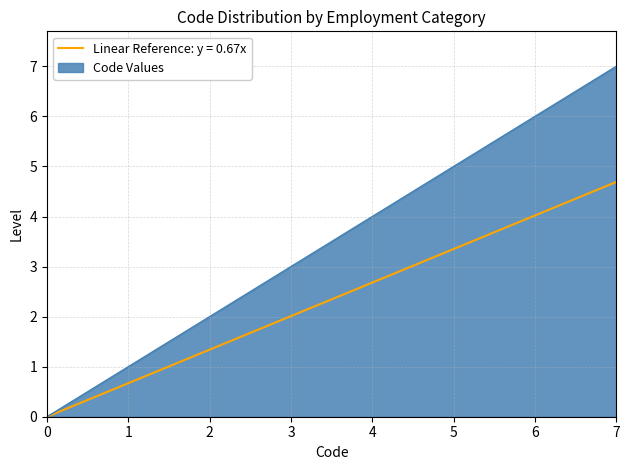

What is the difference between the maximum and second lowest values?

6